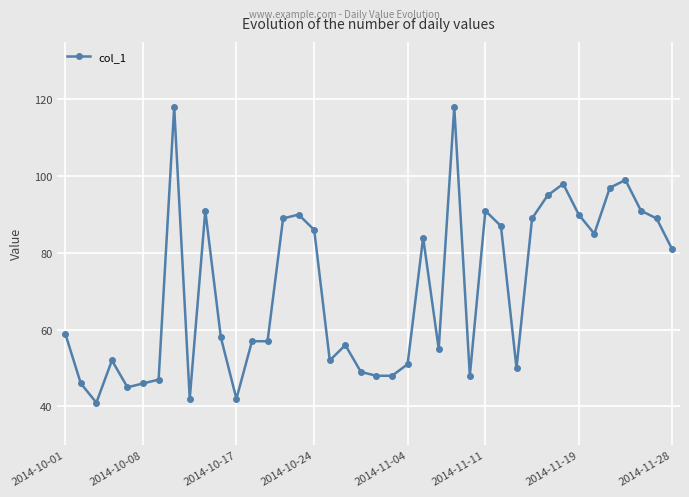

What is the difference between the maximum and minimum values?

77